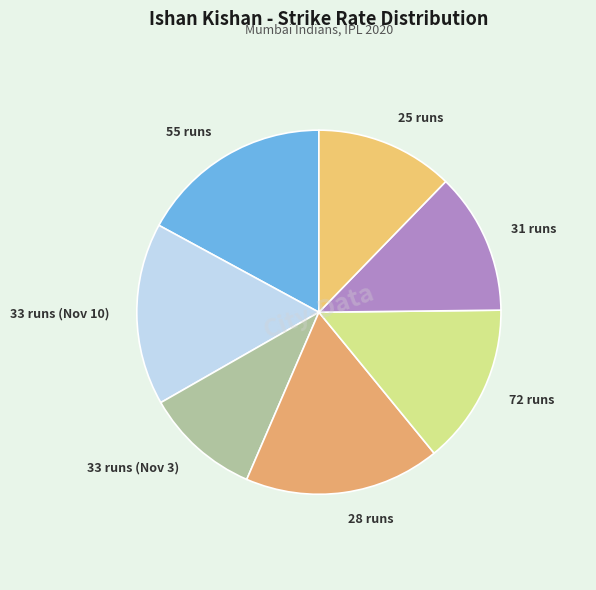

Is the sum of 25 runs and 33 runs (Nov 10) greater than half?

No